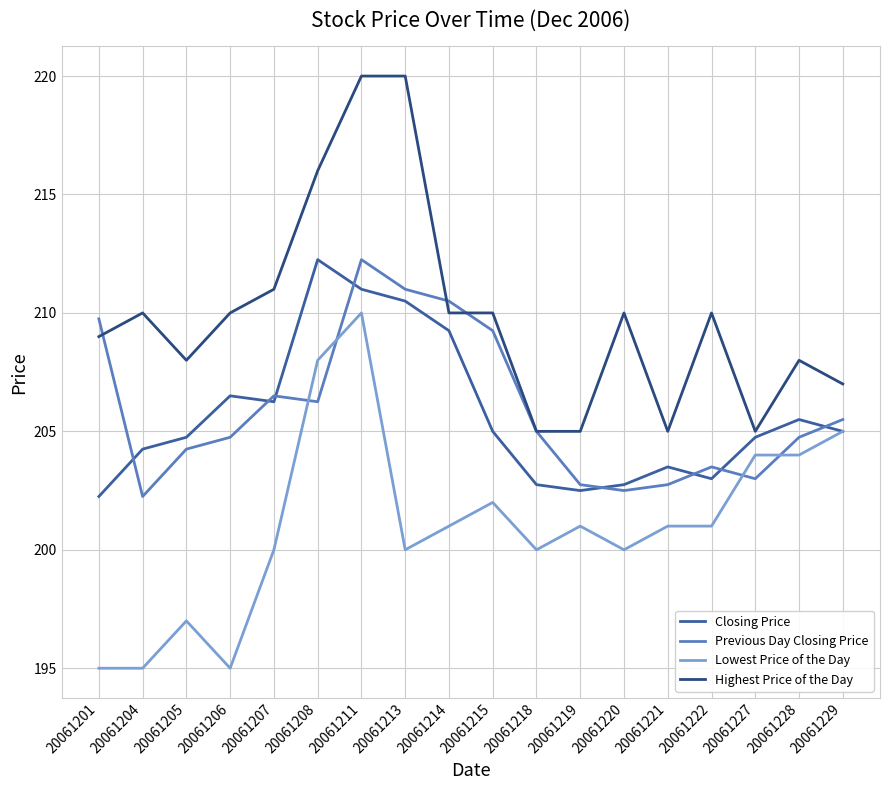

At 20061208, list the series in order from largest to smallest.

Highest Price of the Day, Closing Price, Lowest Price of the Day, Previous Day Closing Price